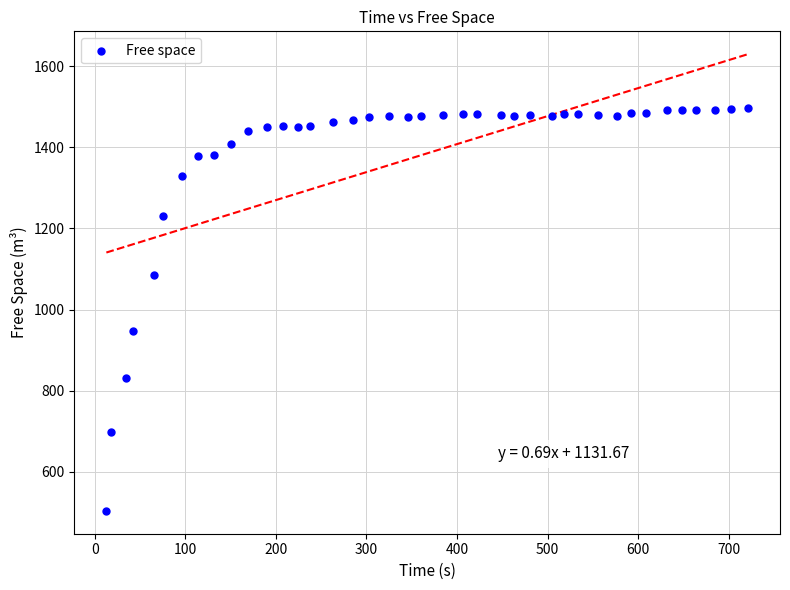

What is the range of X values (max minus min)?

708.1